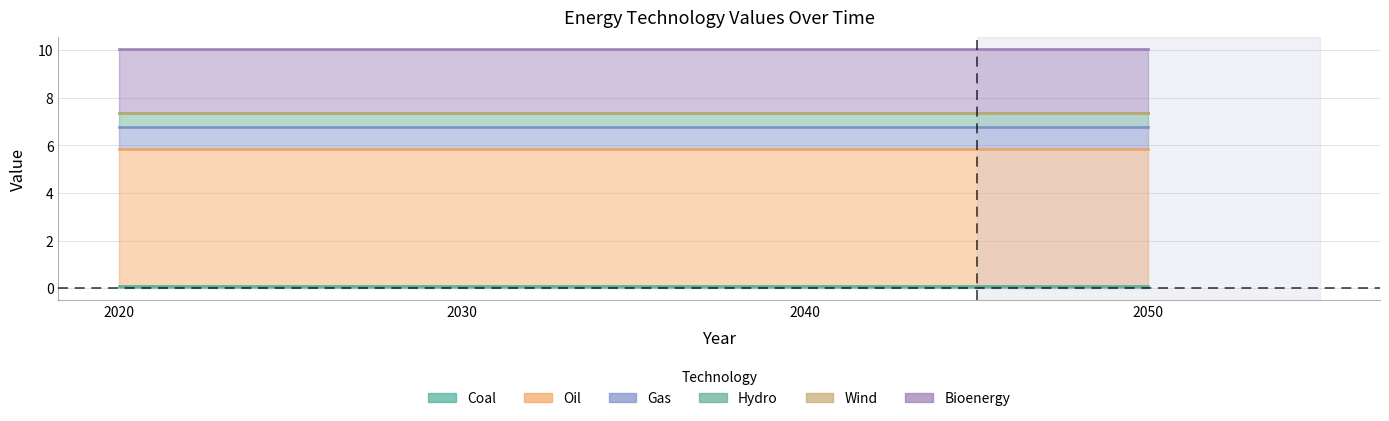

Reading left to right, transcribe all the data shown in this chart.

Coal: 0.1	0.1	0.1	0.1
Oil: 5.8	5.8	5.8	5.8
Gas: 0.9	0.9	0.9	0.9
Hydro: 0.6	0.6	0.6	0.6
Wind: 0.0	0.0	0.0	0.0
Bioenergy: 2.7	2.7	2.7	2.7